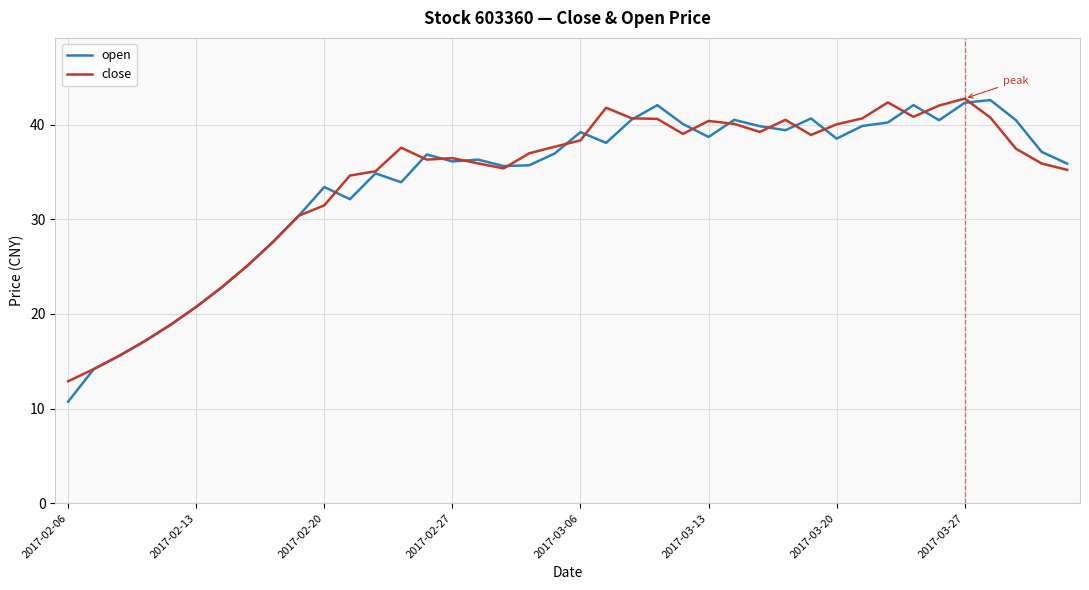

What is the lowest value of the close series?

12.9